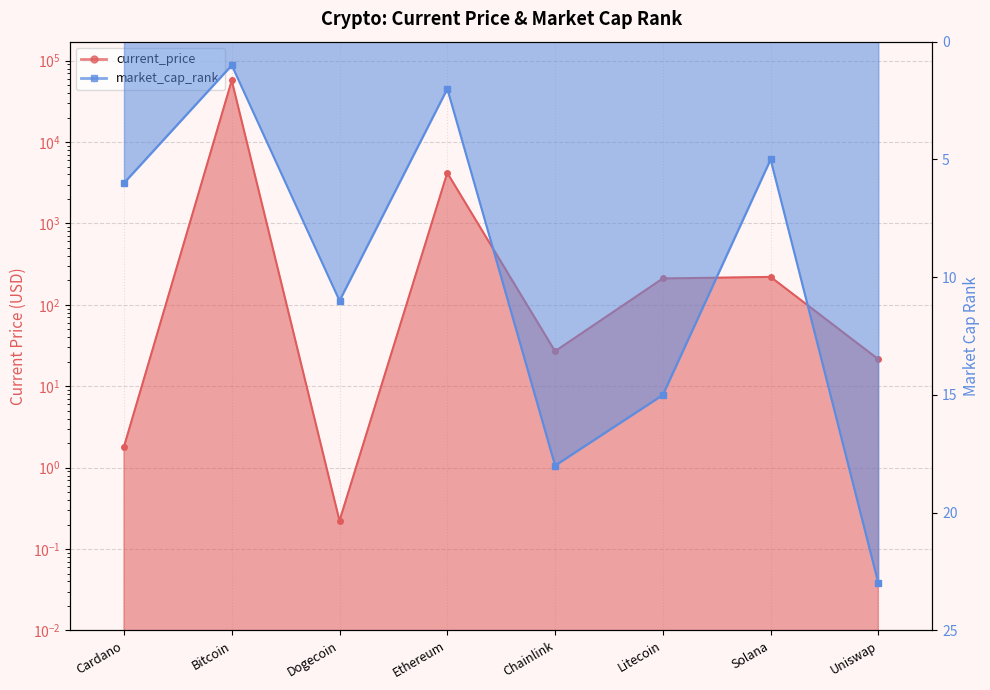

What is the minimum value shown in the chart?

0.2